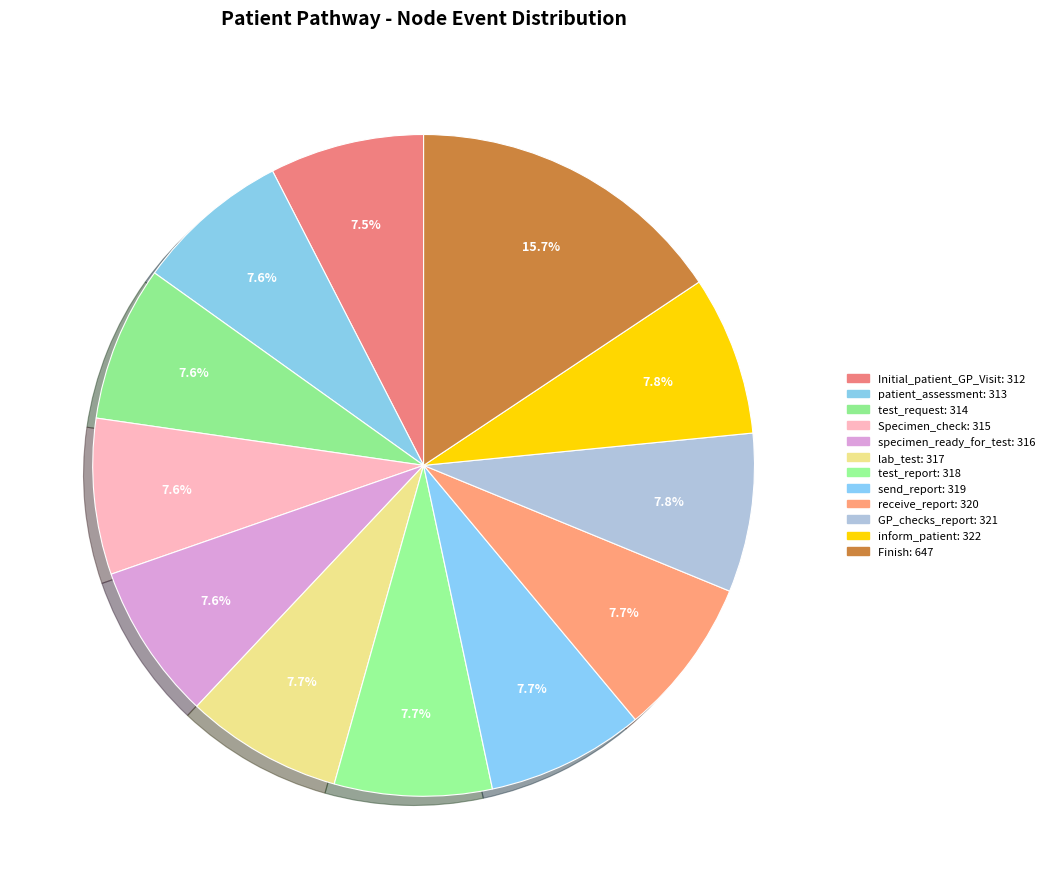

What is the change in value from Initial_patient_GP_Visit to inform_patient?

+10